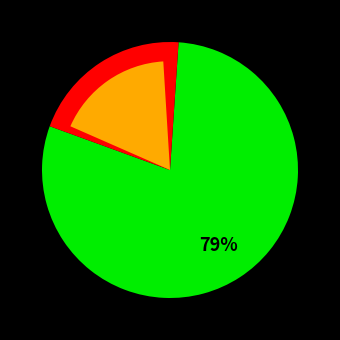

True or false: Primera accounts for 79% of the total.

True